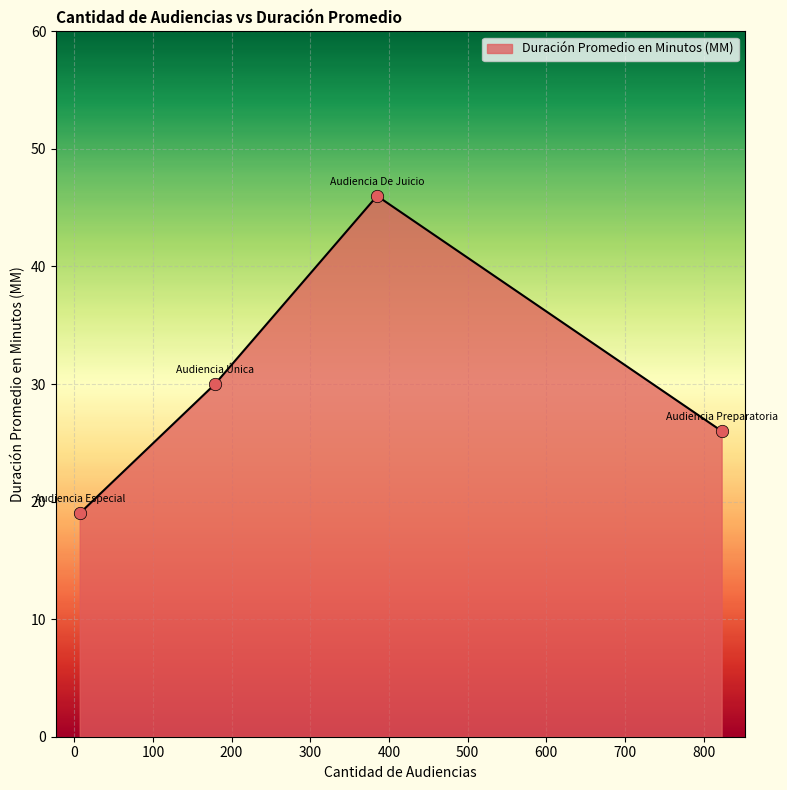

What is the difference between the maximum and second lowest values?

20